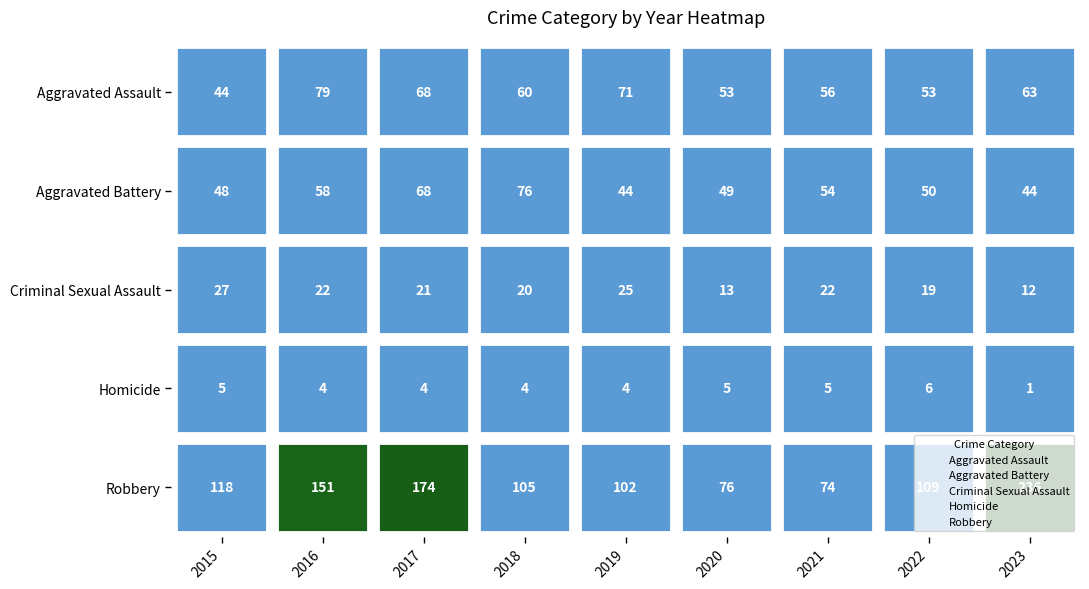

At how many categories does at least one series exceed 0?

9